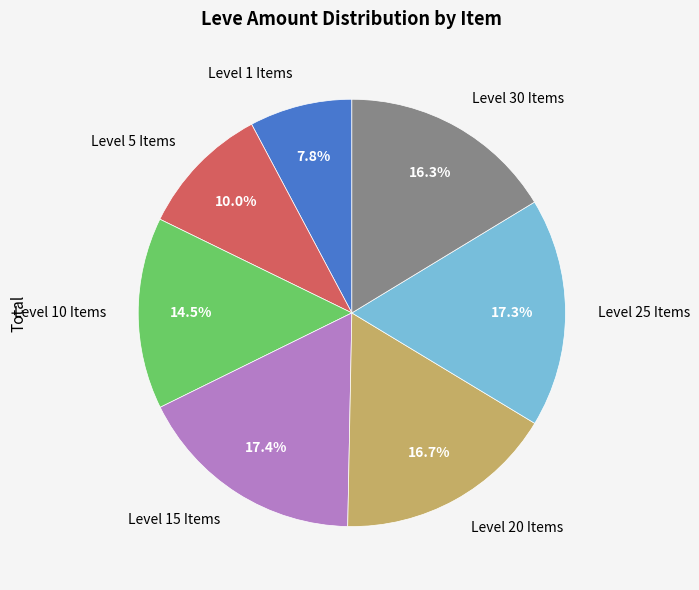

Which category has the smallest portion of the pie?

Level 1 Items